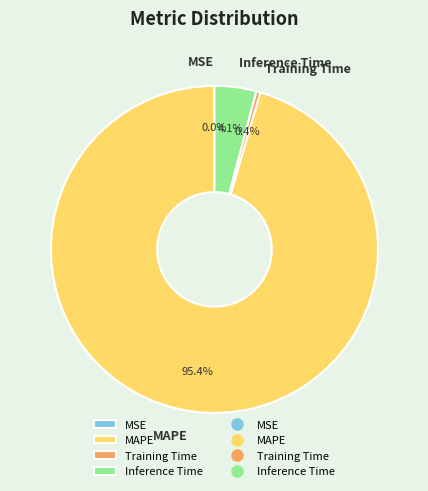

To the nearest percent, what is the average slice percentage?

25%